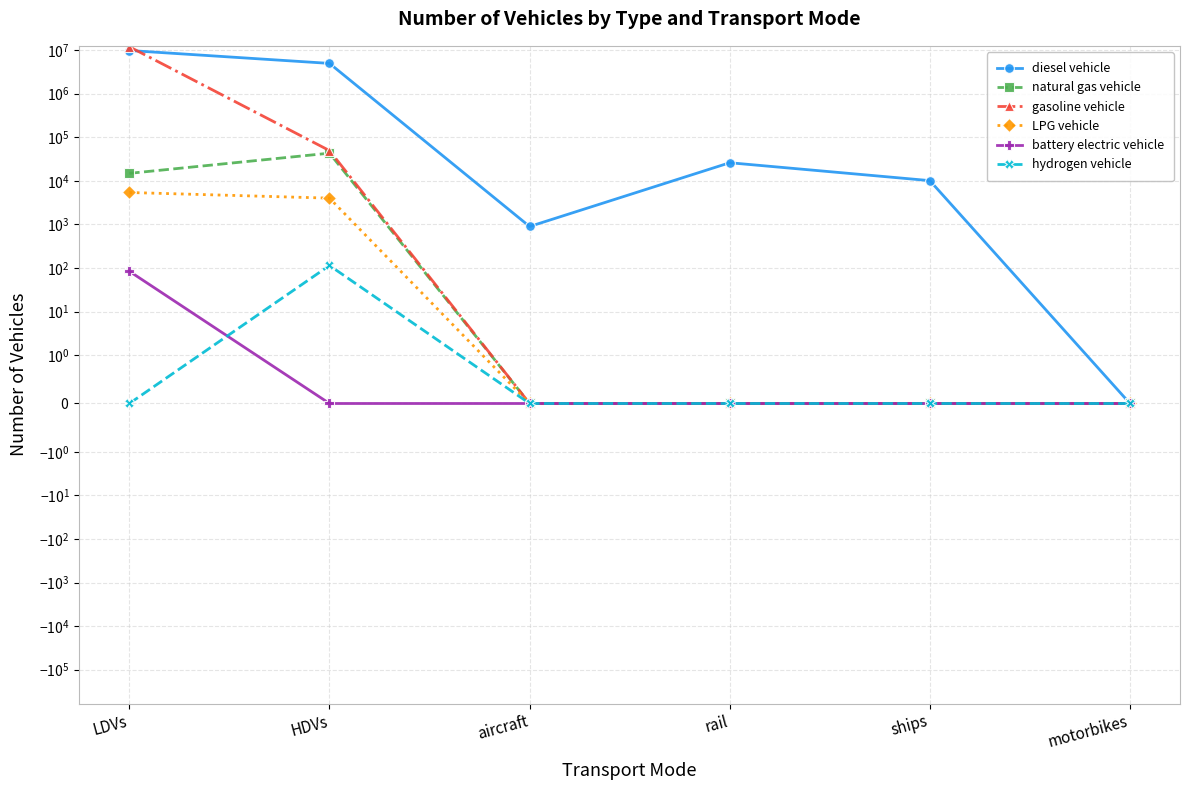

What is the sum of the LPG vehicle values at LDVs and HDVs?

9410.9